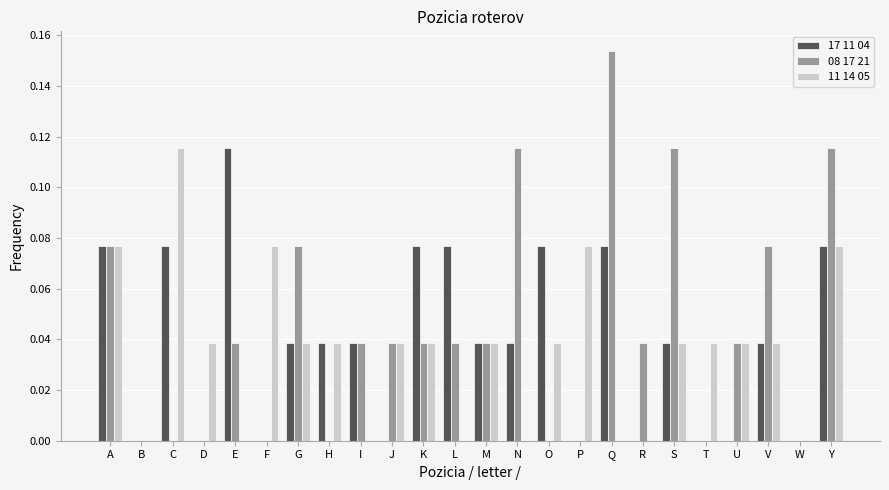

How many categories are shown in the chart?

24